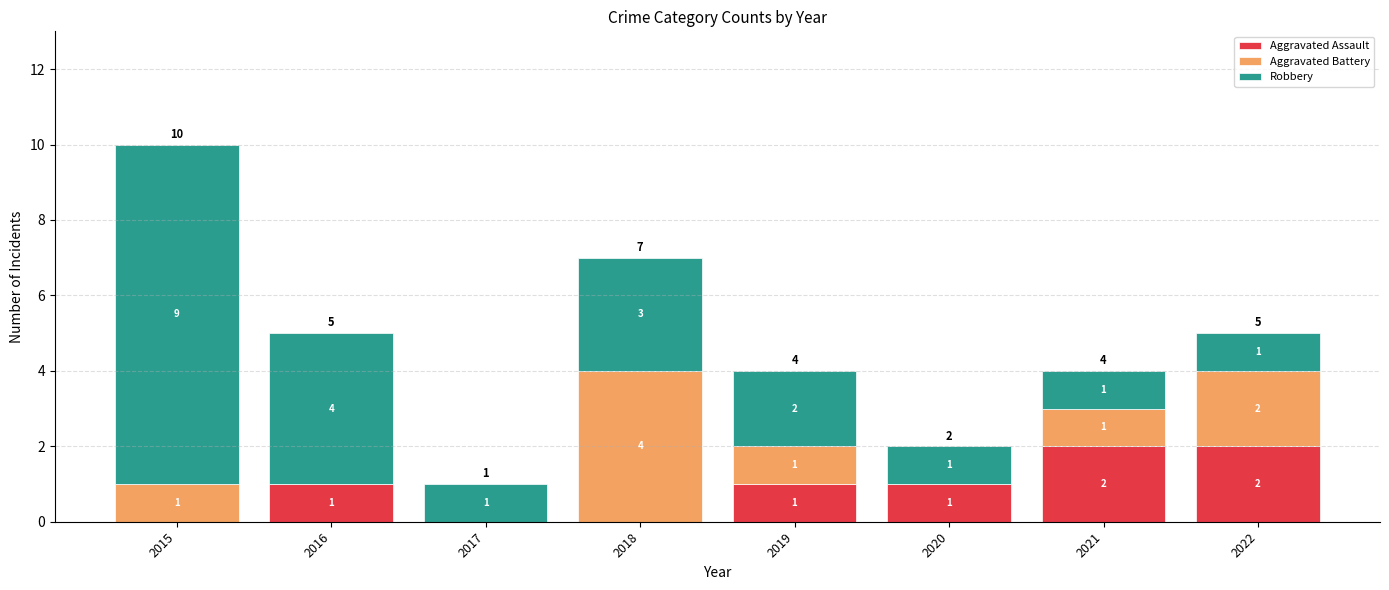

At which category is the sum across all series the highest?

2015